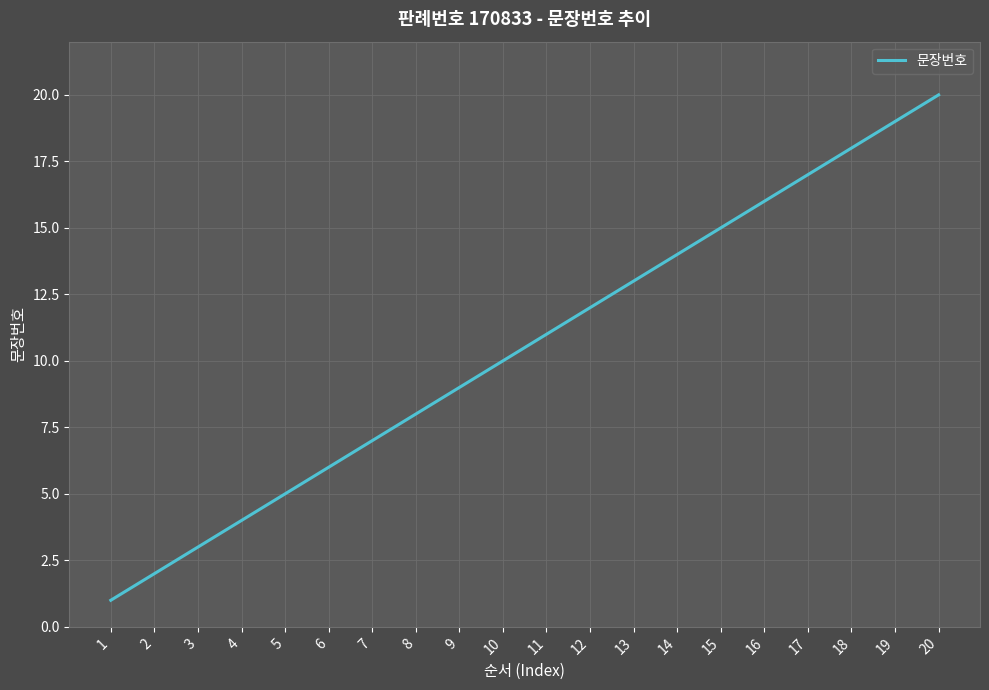

What value does the data have at 19, to the nearest 5?

20